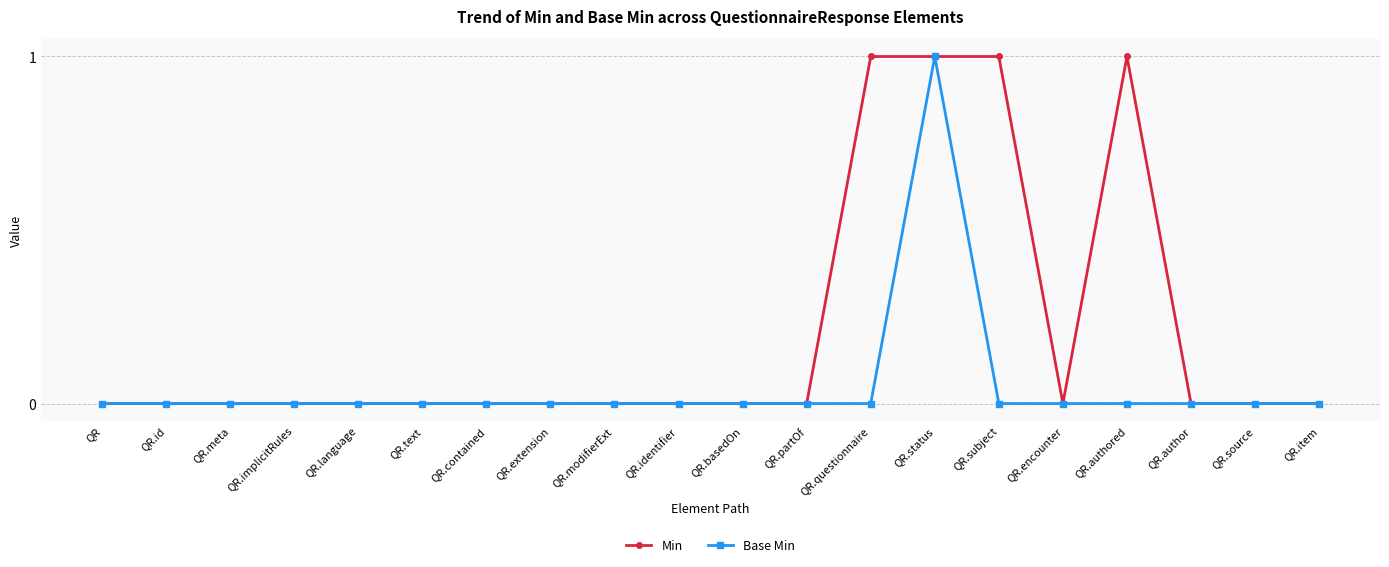

What is the label of the 2nd point from the right?

QR.source